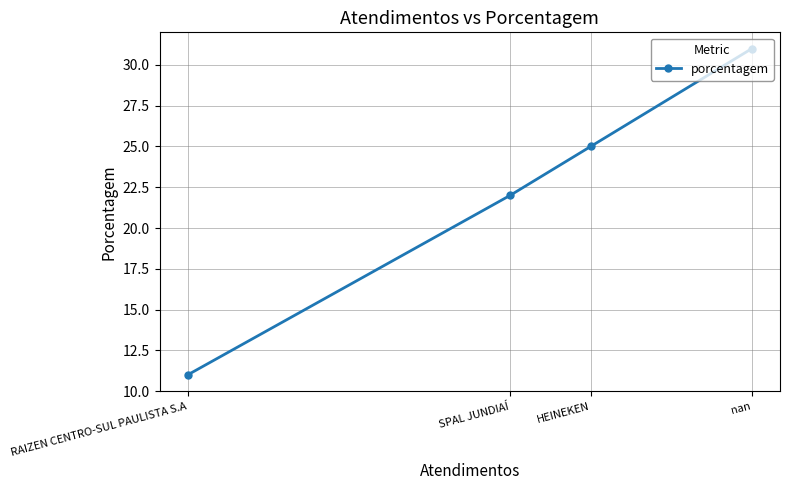

True or false: the data has more than 0 interior local peaks.

False